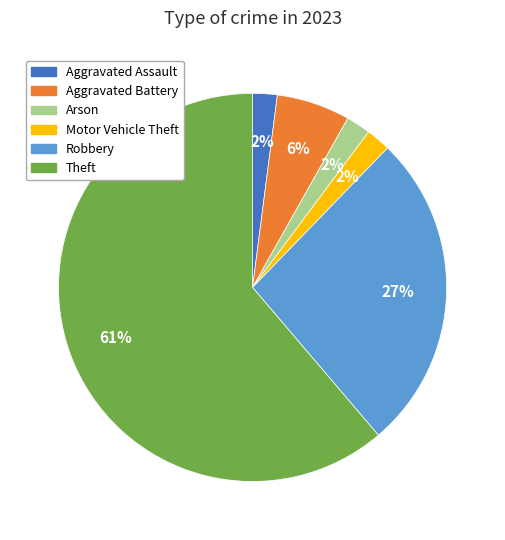

To the nearest percent, what is the average slice percentage?

17%